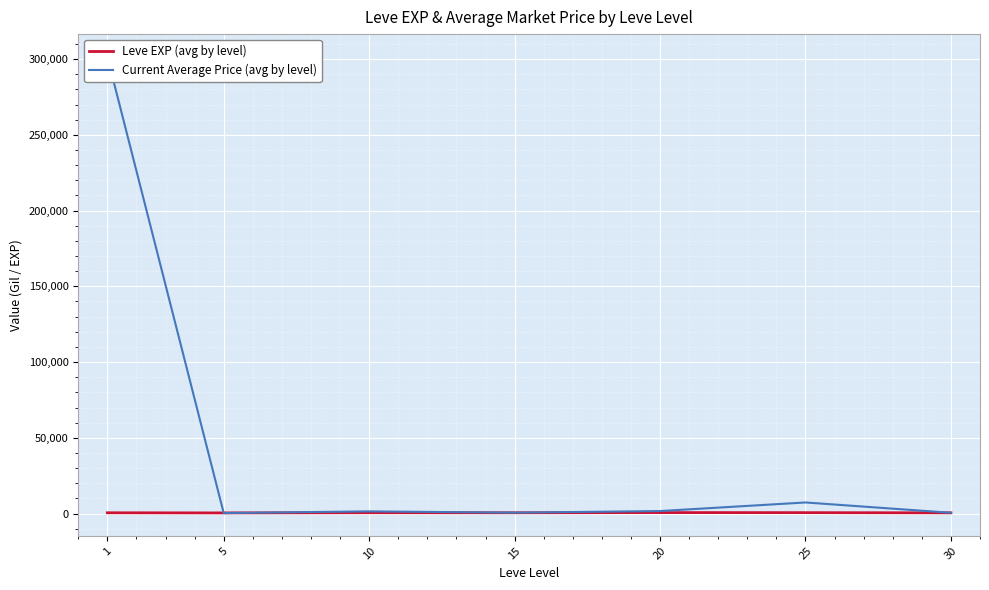

Is this an area chart (filled region under the line)?

No